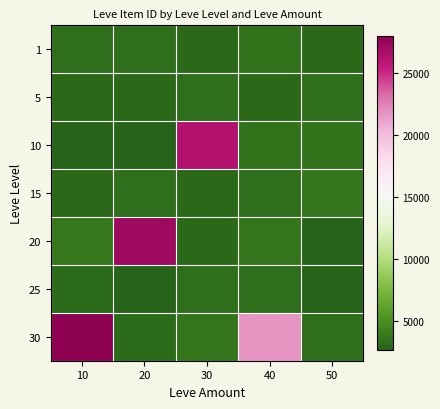

Reading left to right, what are all the values shown in this chart?

1: 10=3307	20=3309	30=2996	40=3515	50=3000
5: 10=2999	20=3015	30=3313	40=3001	50=3316
10: 10=2658	20=2670	30=26304	40=3539	50=3543
15: 10=3023	20=3341	30=3041	40=3325	50=3561
20: 10=3800	20=27174	30=3053	40=3568	50=2700
25: 10=3066	20=2734	30=3349	40=3341	50=2734
30: 10=27990	20=3106	30=3601	40=21725	50=3349